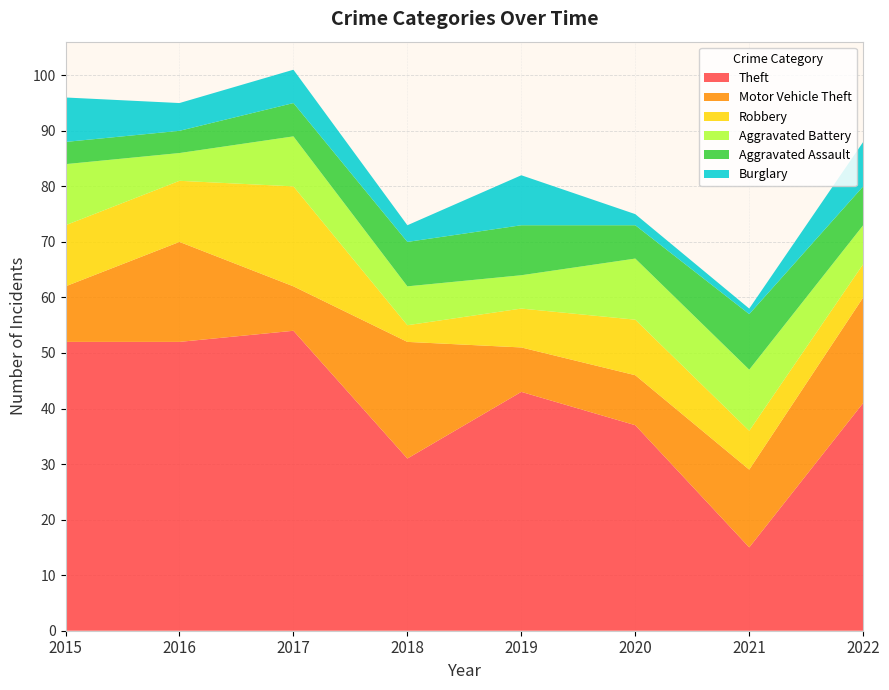

Reading left to right, extract all data points from this chart.

Theft: 52	52	54	31	43	37	15	41
Motor Vehicle Theft: 10	18	8	21	8	9	14	19
Robbery: 11	11	18	3	7	10	7	6
Aggravated Battery: 11	5	9	7	6	11	11	7
Aggravated Assault: 4	4	6	8	9	6	10	7
Burglary: 8	5	6	3	9	2	1	8